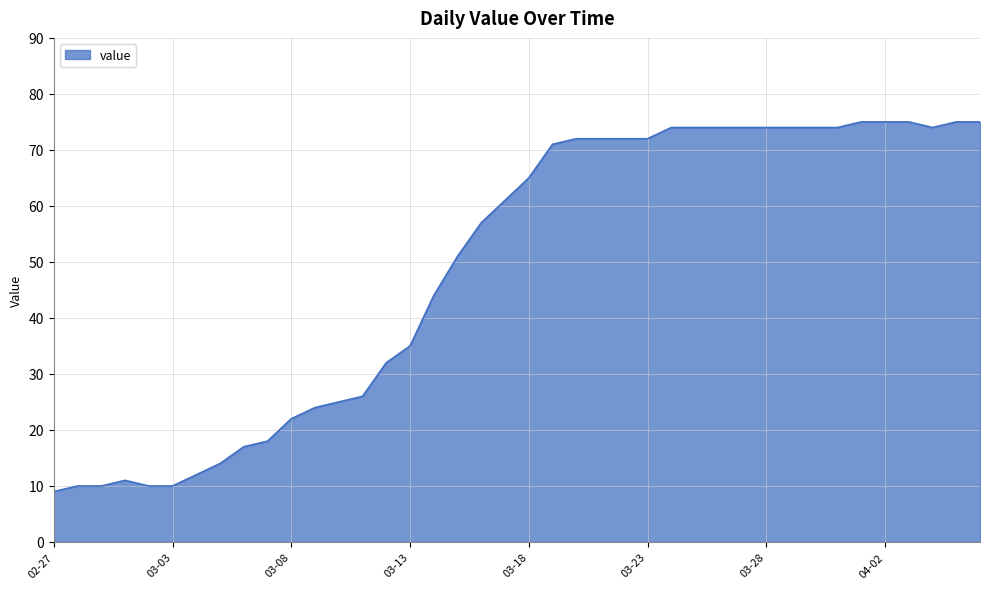

What is the minimum value shown in the chart?

9